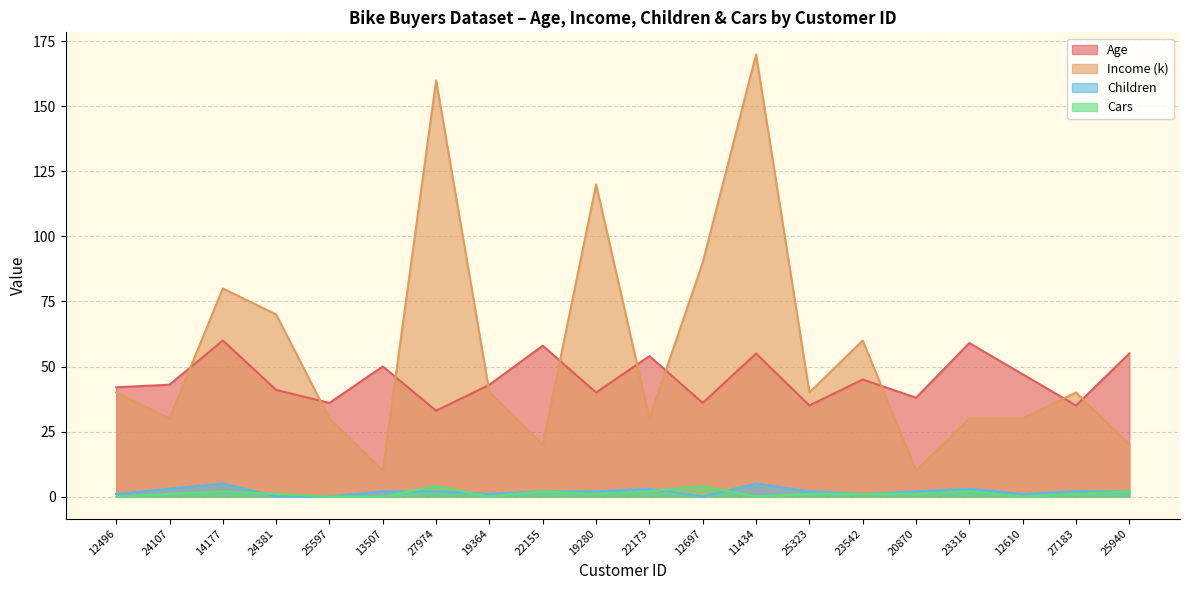

True or false: Age has more than 1 interior local peaks.

True